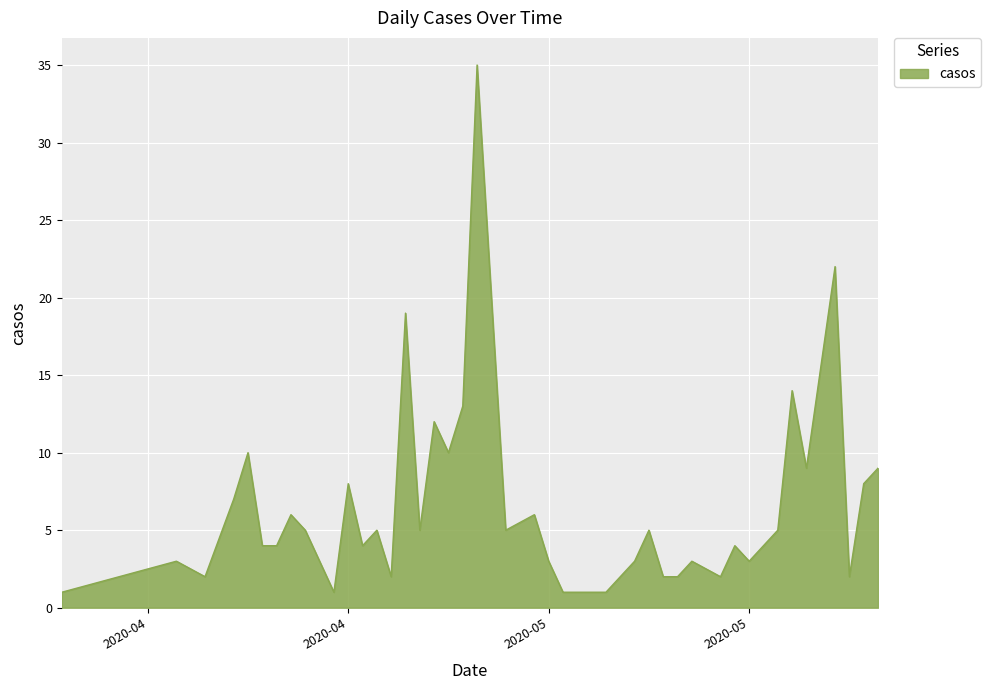

What is the sum of all values?

265